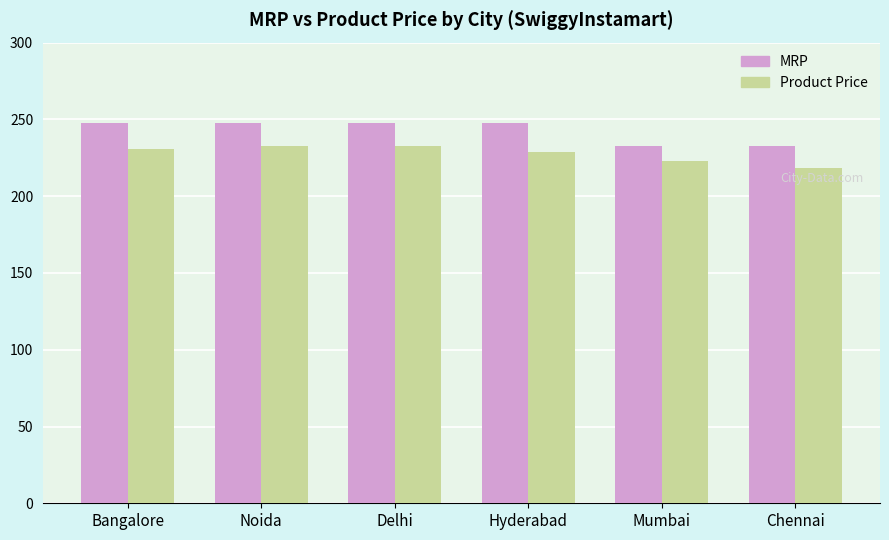

What is the difference between the Product Price values at Noida and Hyderabad?

3.5